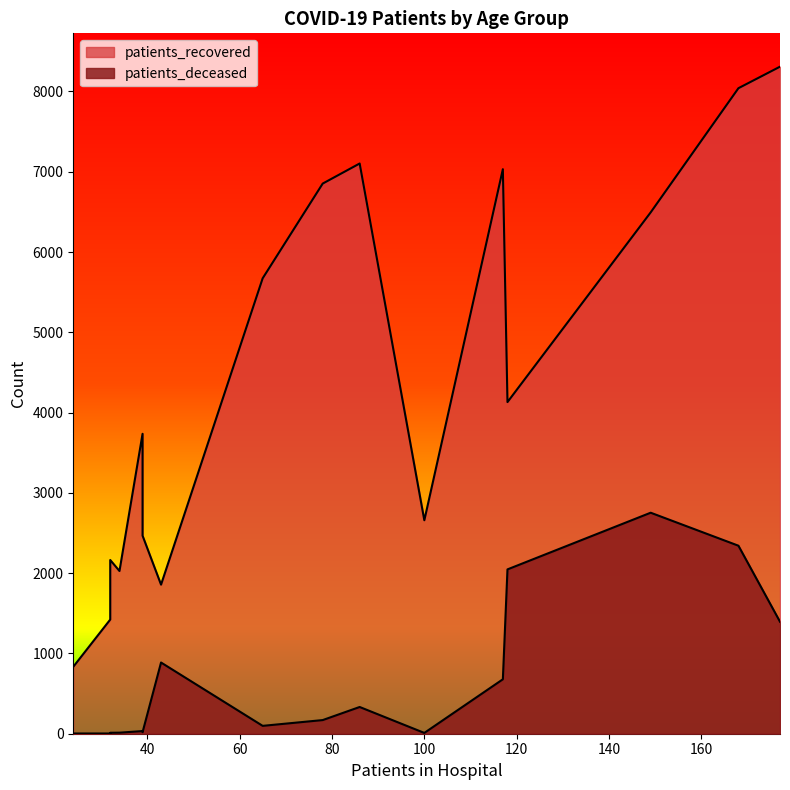

How many series are shown in this chart?

2